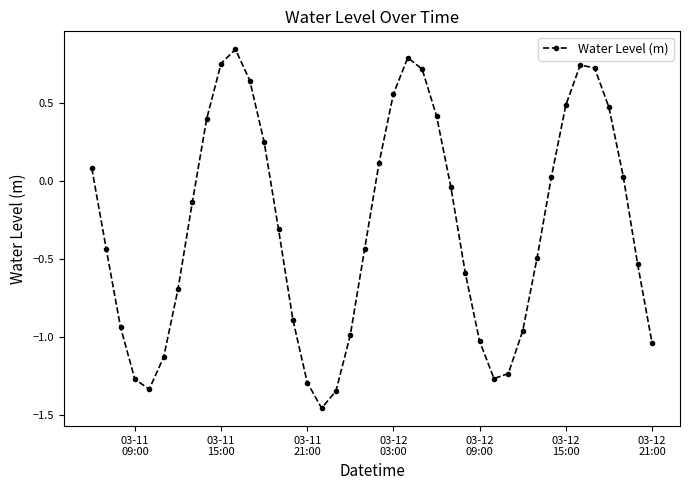

What is the difference between the second highest and second lowest values?

2.1